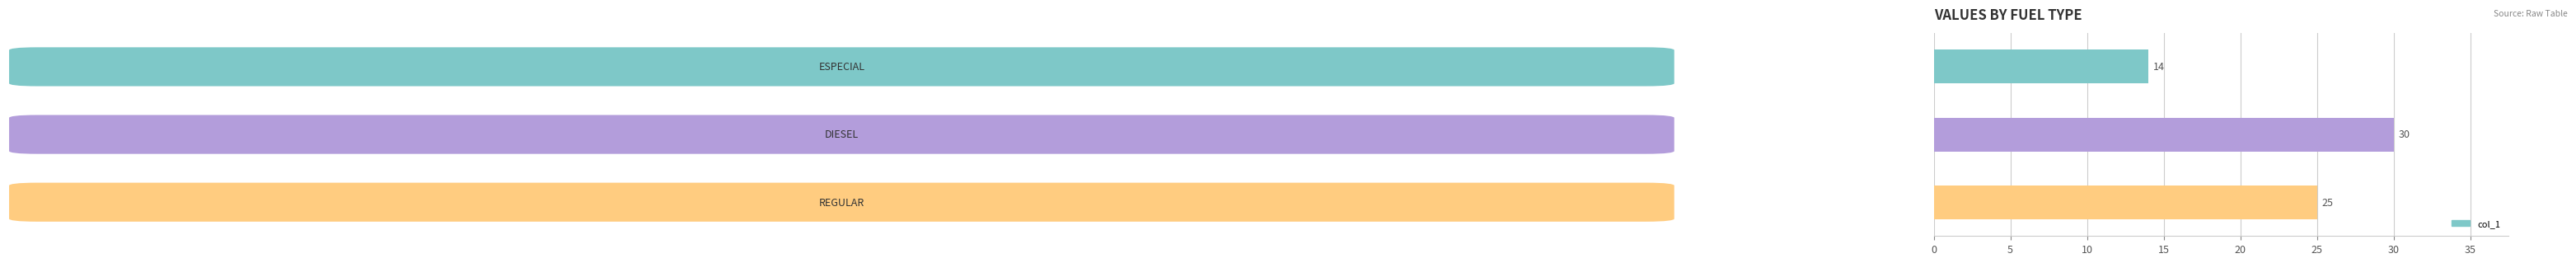

What is the minimum value shown in the chart?

14